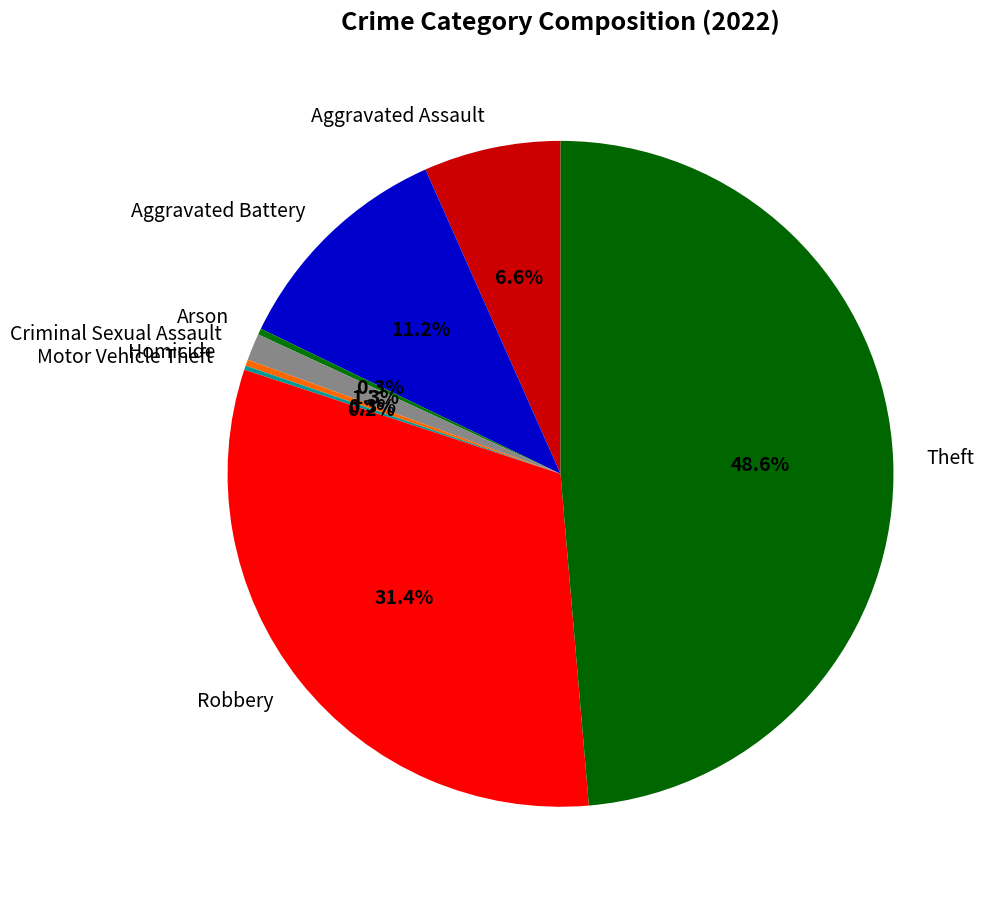

What is the largest slice in the pie chart?

Theft